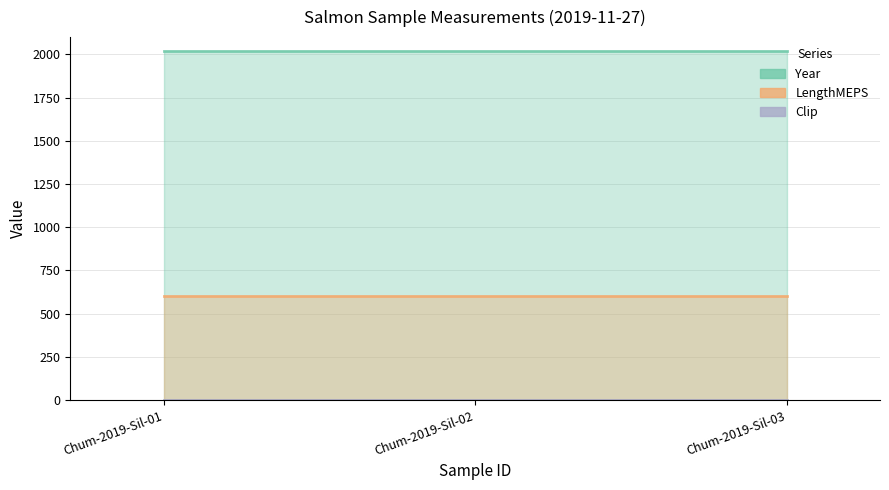

Reading left to right, extract all data points from this chart.

Year: 2019	2019	2019
LengthMEPS: 600	600	600
Clip: 0	0	0